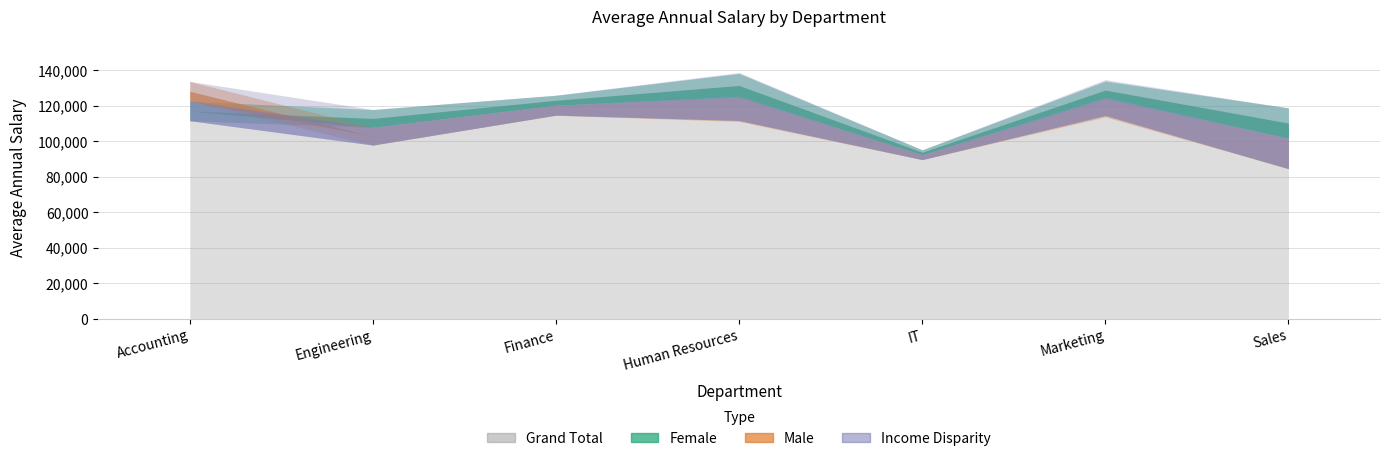

Is the value of Female at Sales greater than the value of Income Disparity at Human Resources?

Yes